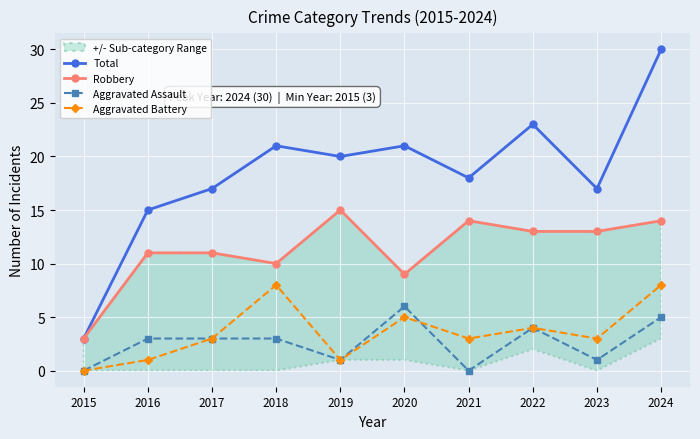

What is the average value of the Aggravated Assault series?

3